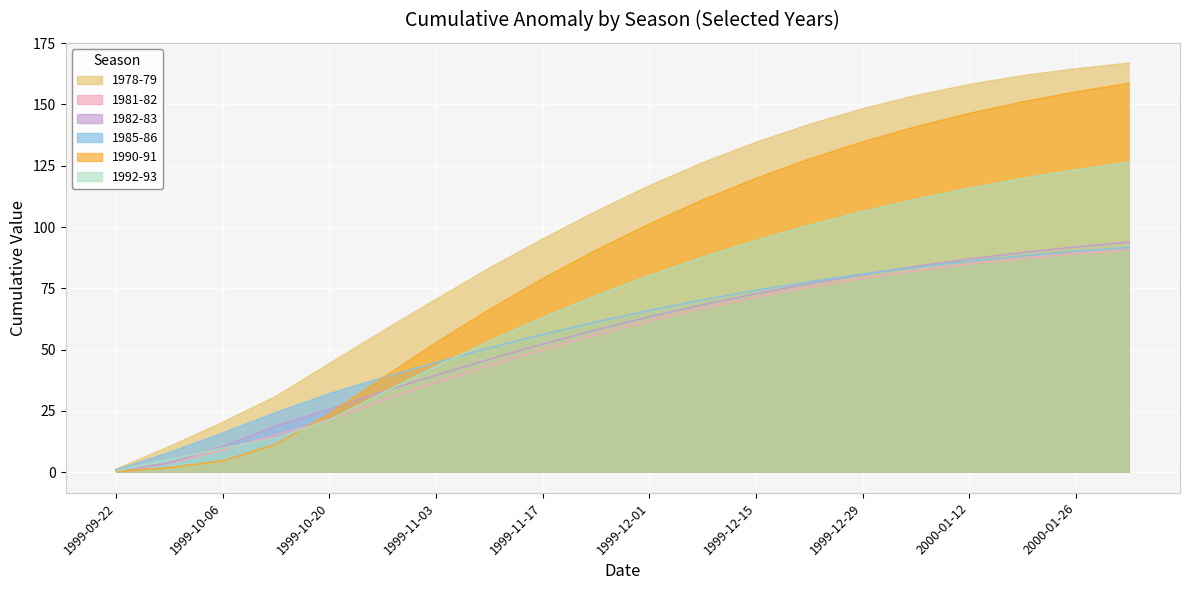

What are all the series names shown in the legend?

1978-79, 1981-82, 1982-83, 1985-86, 1990-91, 1992-93